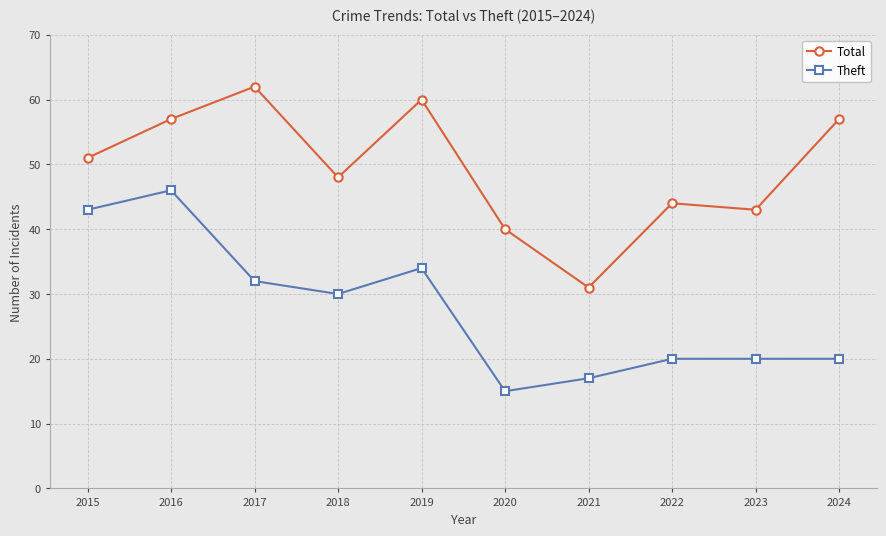

True or false: Theft has a value of 46 at 2016.

True